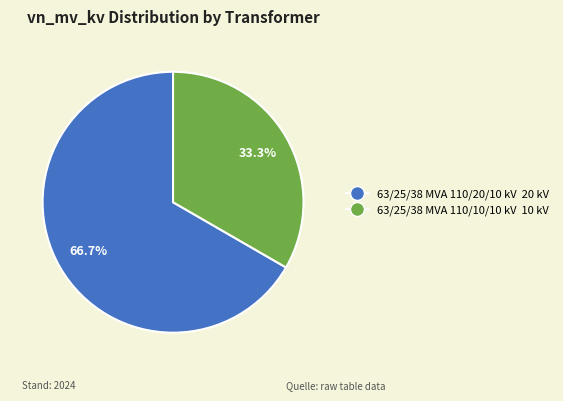

Combined, what portion of the pie is 63/25/38 MVA 110/20/10 kV and 63/25/38 MVA 110/10/10 kV?

100.0%